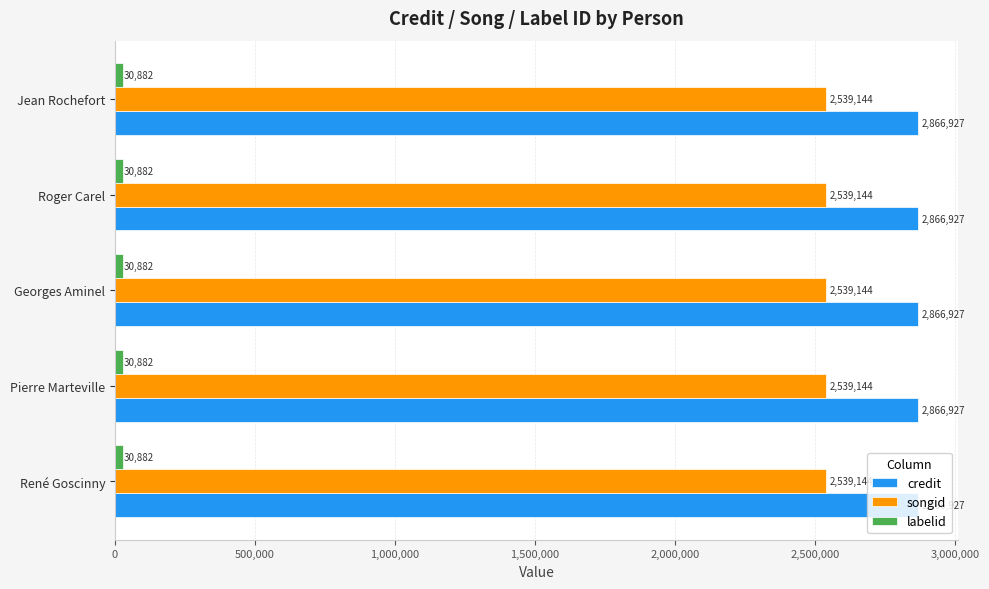

What is the total value across all series at Pierre Marteville?

5436953